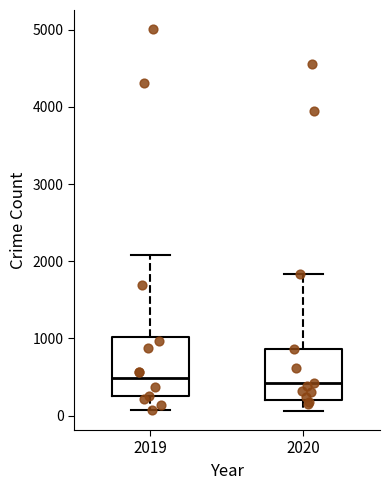

Where does the median line of the box at x = 2019 sit on the y-axis? The values are not printed on the chart, so give them approximately, as read against the axis.

500